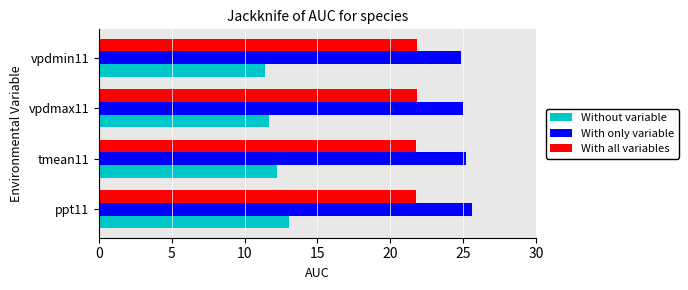

What is the difference between the maximum and minimum values in the Without variable series?

1.6